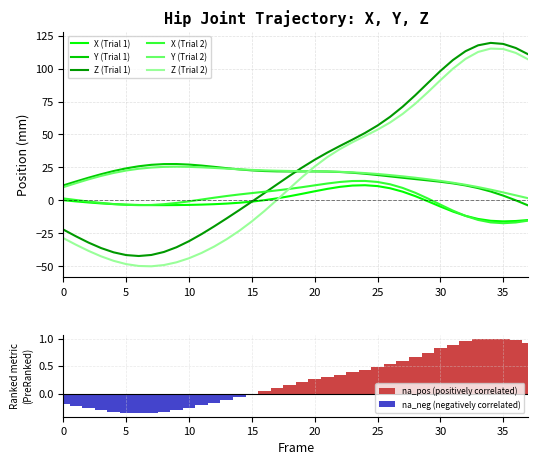

True or false: Y (Trial 1) and Z (Trial 1) intersect in this chart.

True